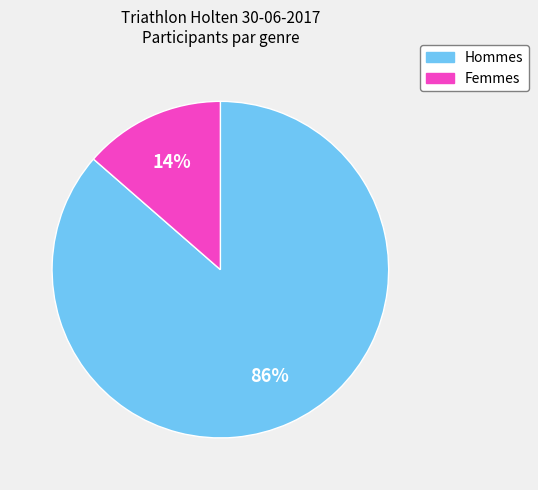

Does any single category account for the majority?

Yes